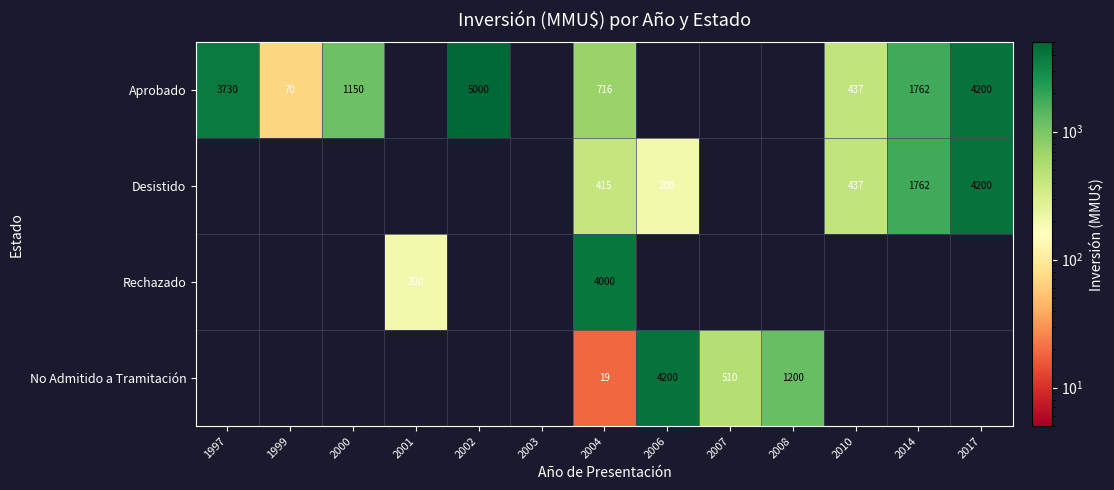

What is the total value across all series at 2000?

1150